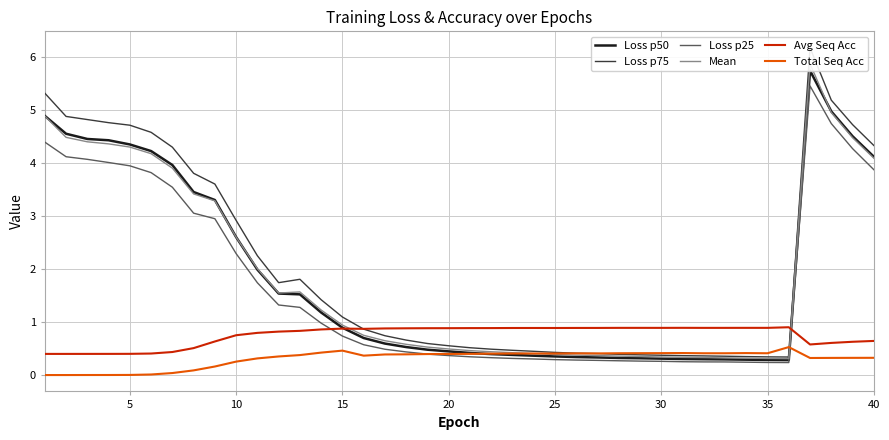

List the series in order of their peak value, lowest first.

Total Seq Acc, Avg Seq Acc, Loss p25, Loss p50, Mean, Loss p75